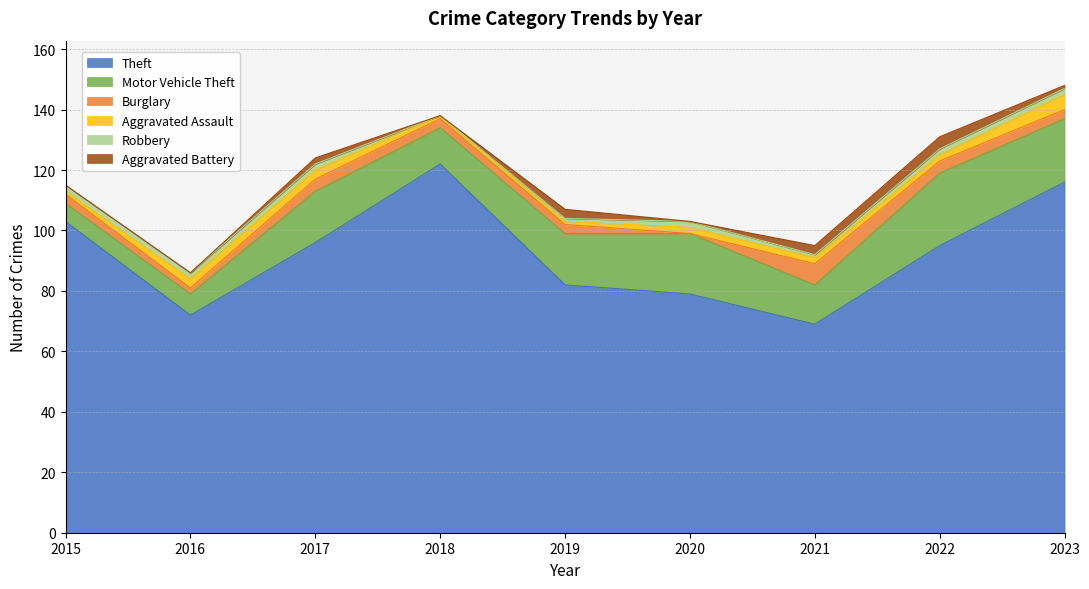

How many values in the Motor Vehicle Theft series are below 17?

4